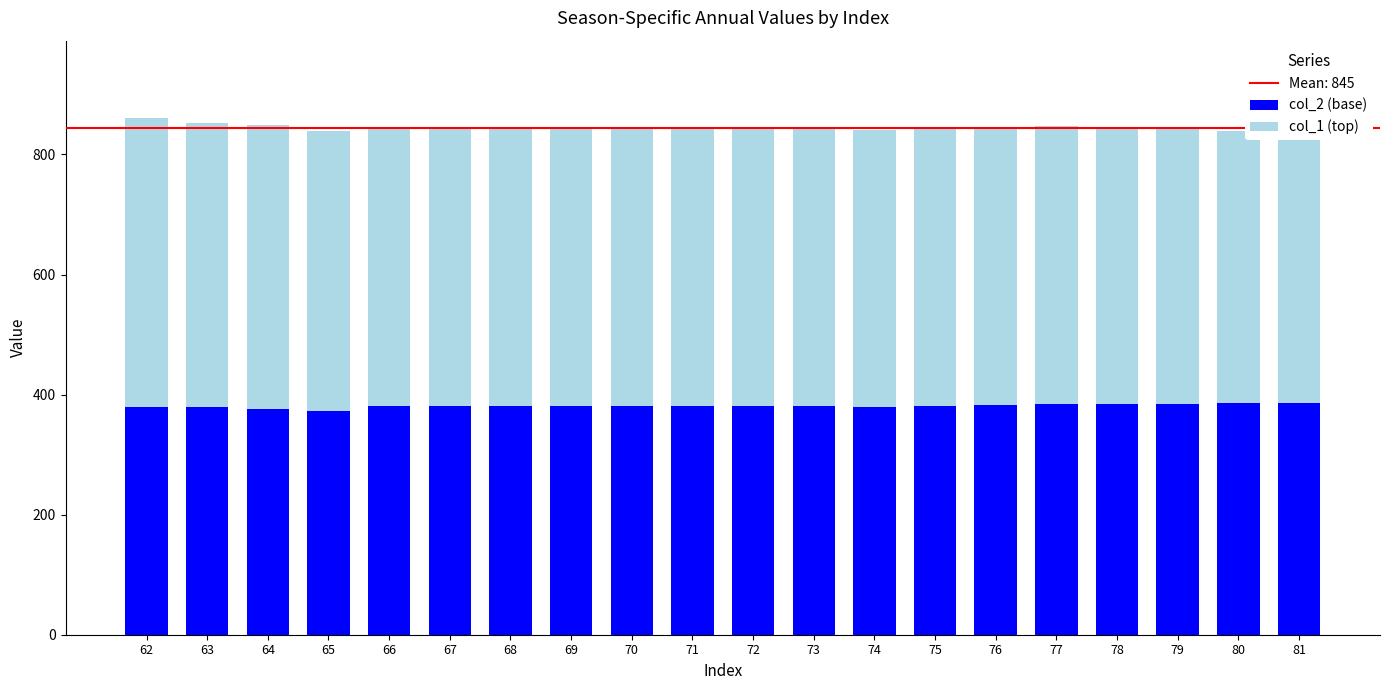

Which series has the largest total across all categories?

col_1 (top)